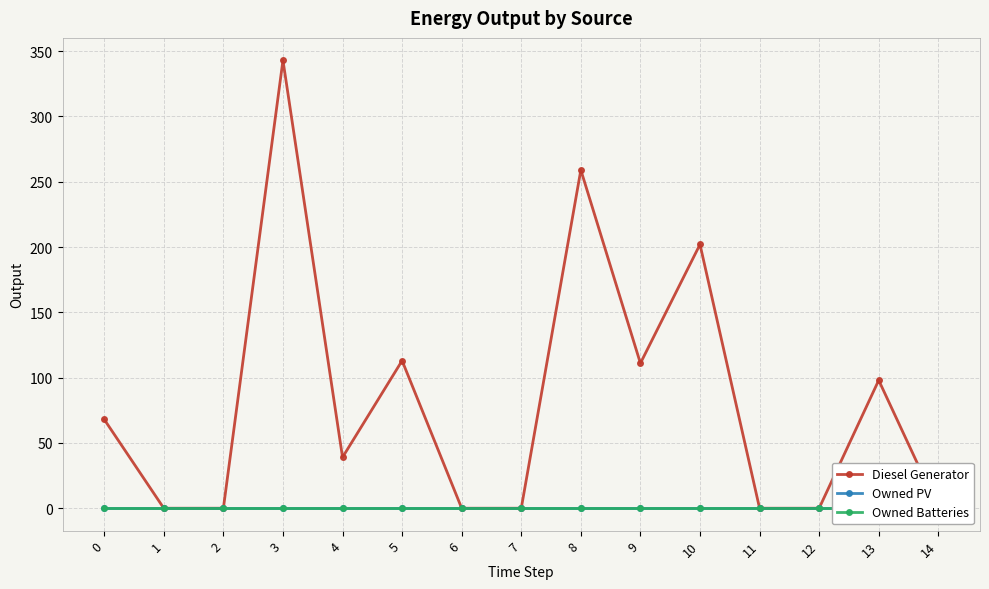

True or false: Diesel Generator and Owned PV cross at least once.

False